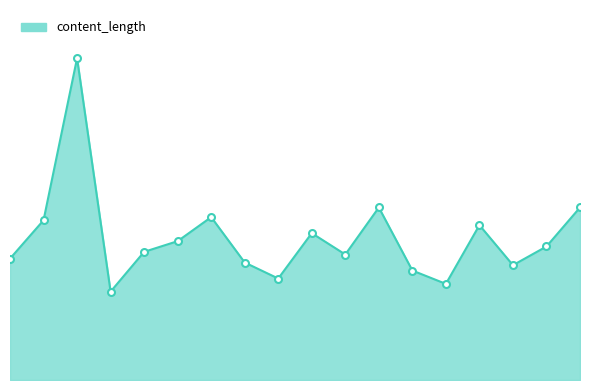

What is the label of the 18th point from the right?

2020-07-10